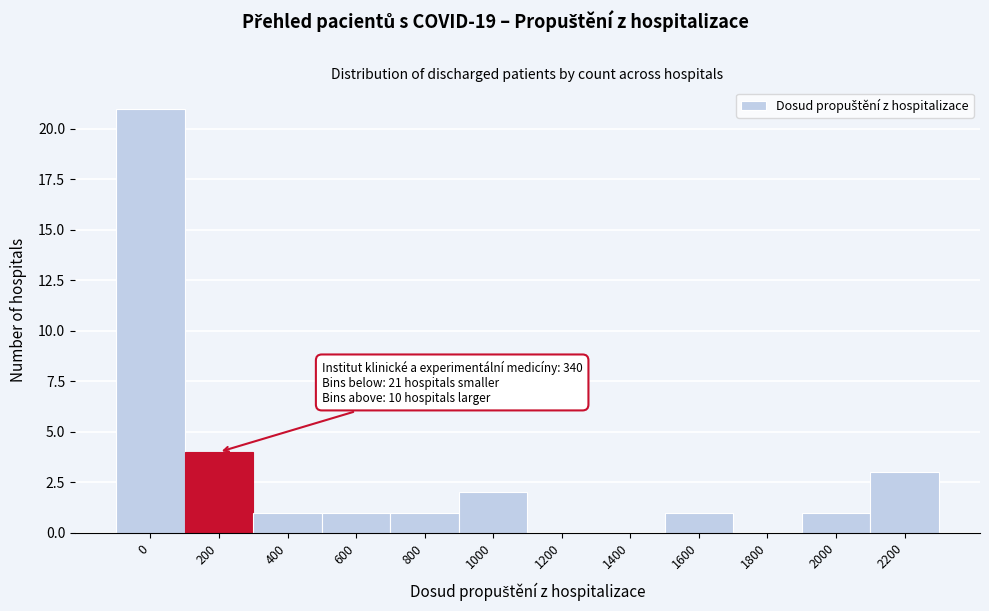

Reading left to right, extract all data points from this chart.

0=21	200=4	400=1	600=1	800=1	1000=2	1200=0	1400=0	1600=1	1800=0	2000=1	2200=3